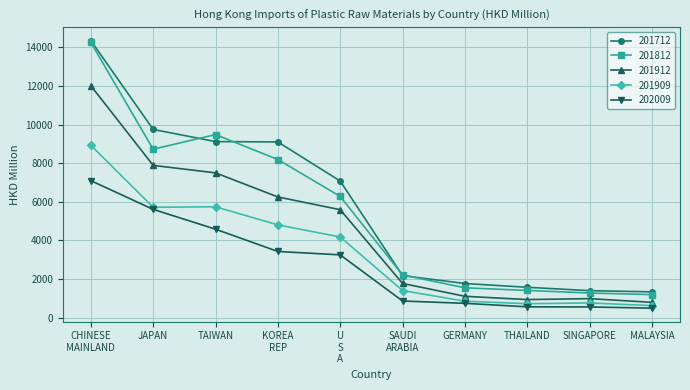

Which series has the largest range (max minus min)?

201812